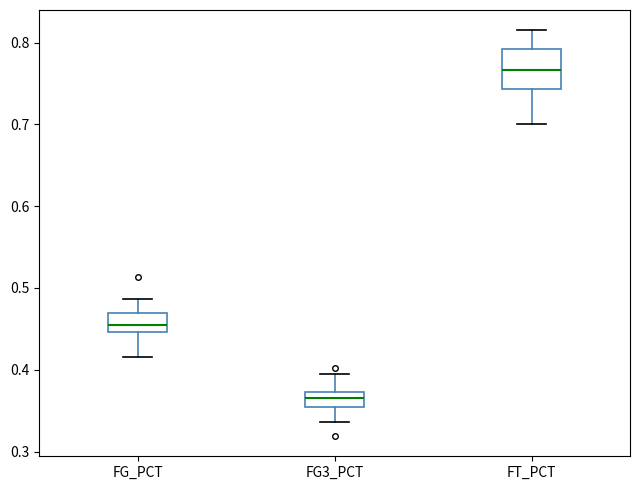

Which box's median line is the lowest?

FG3_PCT